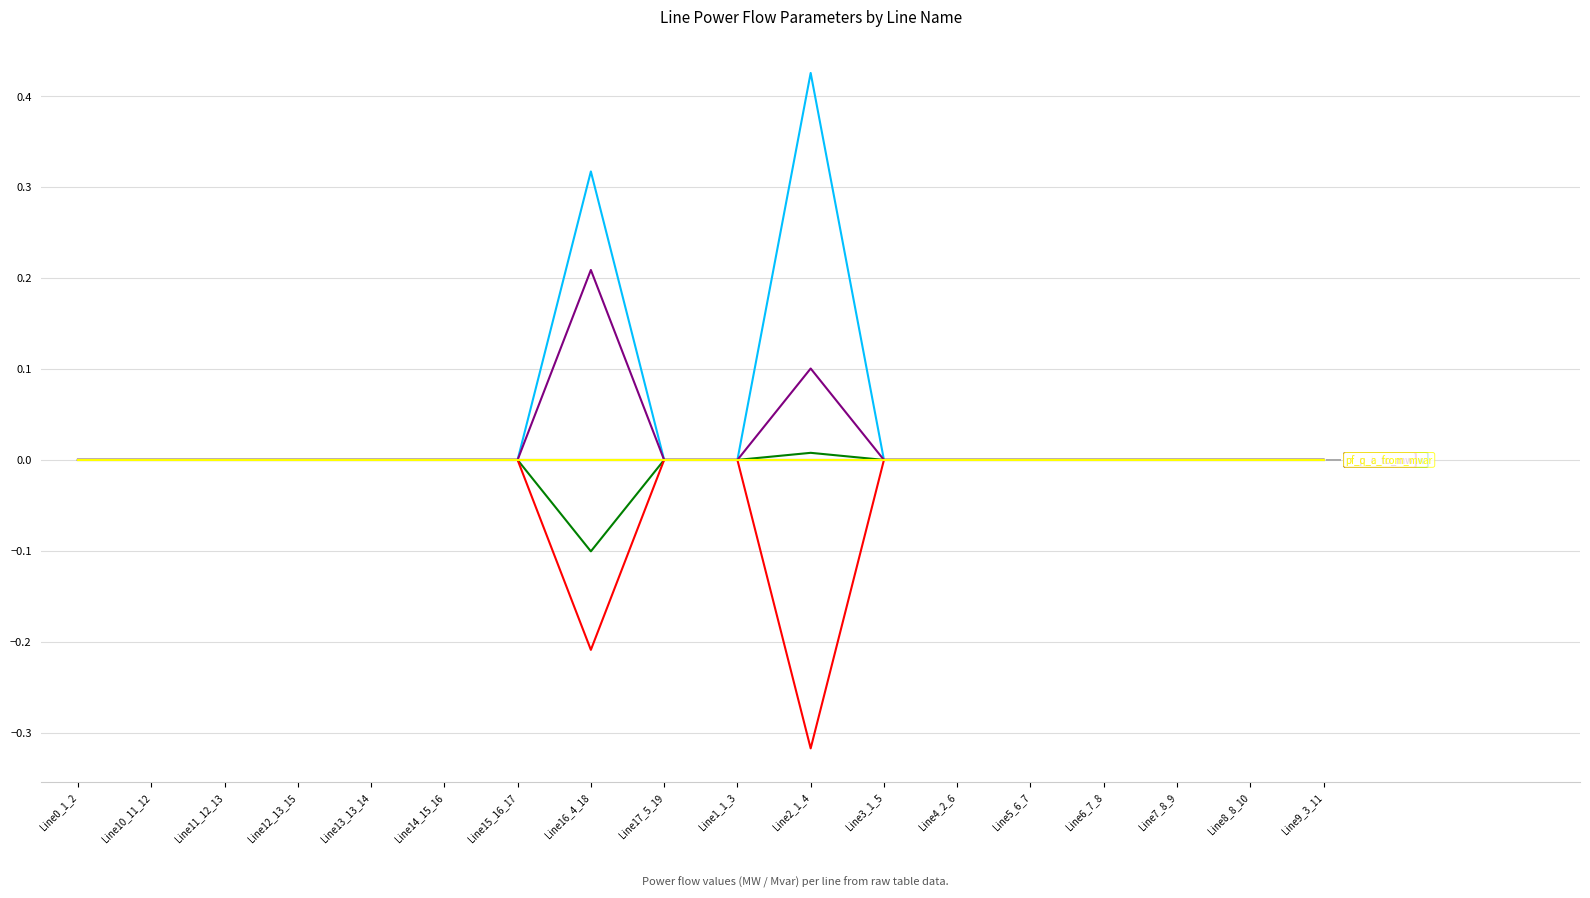

What is the label of the 6th point from the right?

Line4_2_6